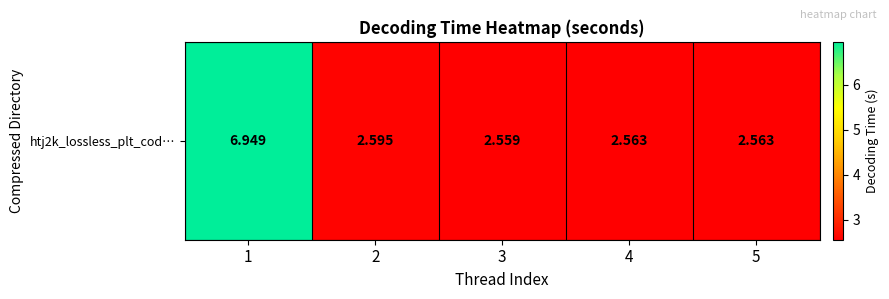

Which has a higher value, 2 or 4?

2